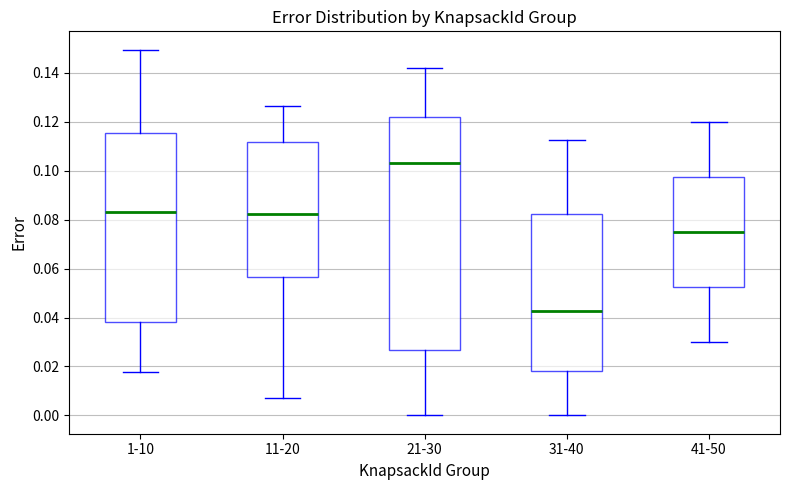

Reading left to right, transcribe this box plot: for each box, give where its median line is, the range the box spans, and where its two whiskers end, as read against the y-axis. The values are not printed on the chart, so give them approximately, as read against the axis.

1-10: median 0.084, box 0.038 to 0.116, whiskers 0.018 to 0.150
11-20: median 0.082, box 0.056 to 0.112, whiskers 0.006 to 0.126
21-30: median 0.104, box 0.026 to 0.122, whiskers 0.000 to 0.142
31-40: median 0.042, box 0.018 to 0.082, whiskers 0.000 to 0.112
41-50: median 0.076, box 0.052 to 0.098, whiskers 0.030 to 0.120